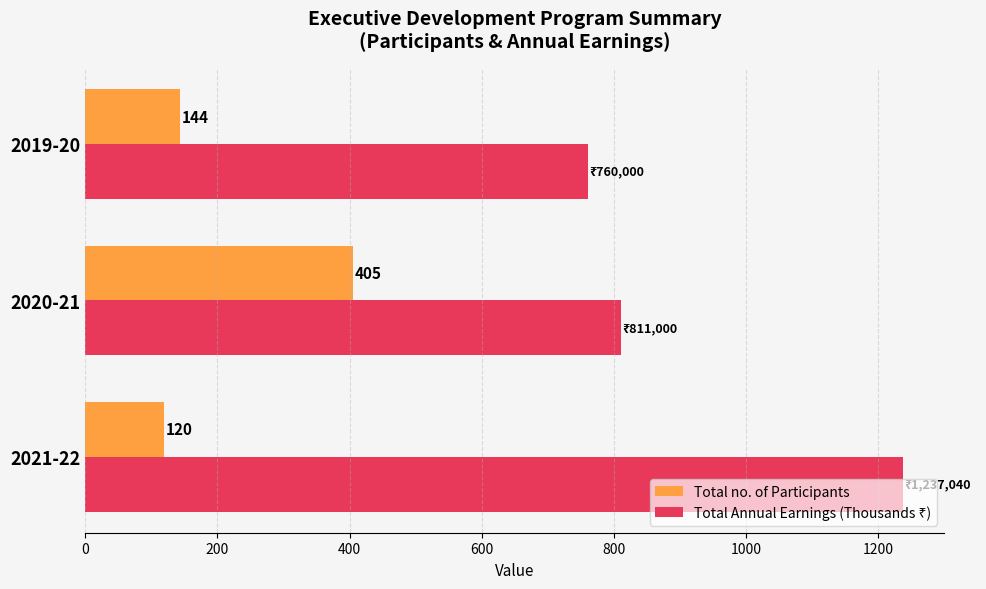

Rank the categories by Total no. of Participants value from highest to lowest.

2020-21, 2019-20, 2021-22